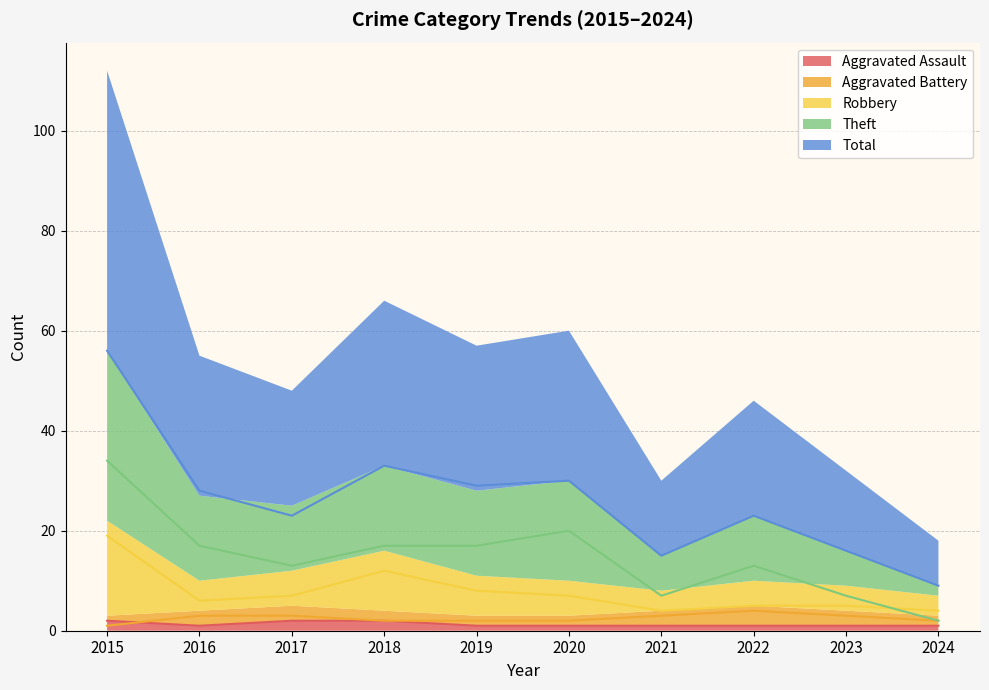

Is it true that Aggravated Assault equals 1 at 2020?

True